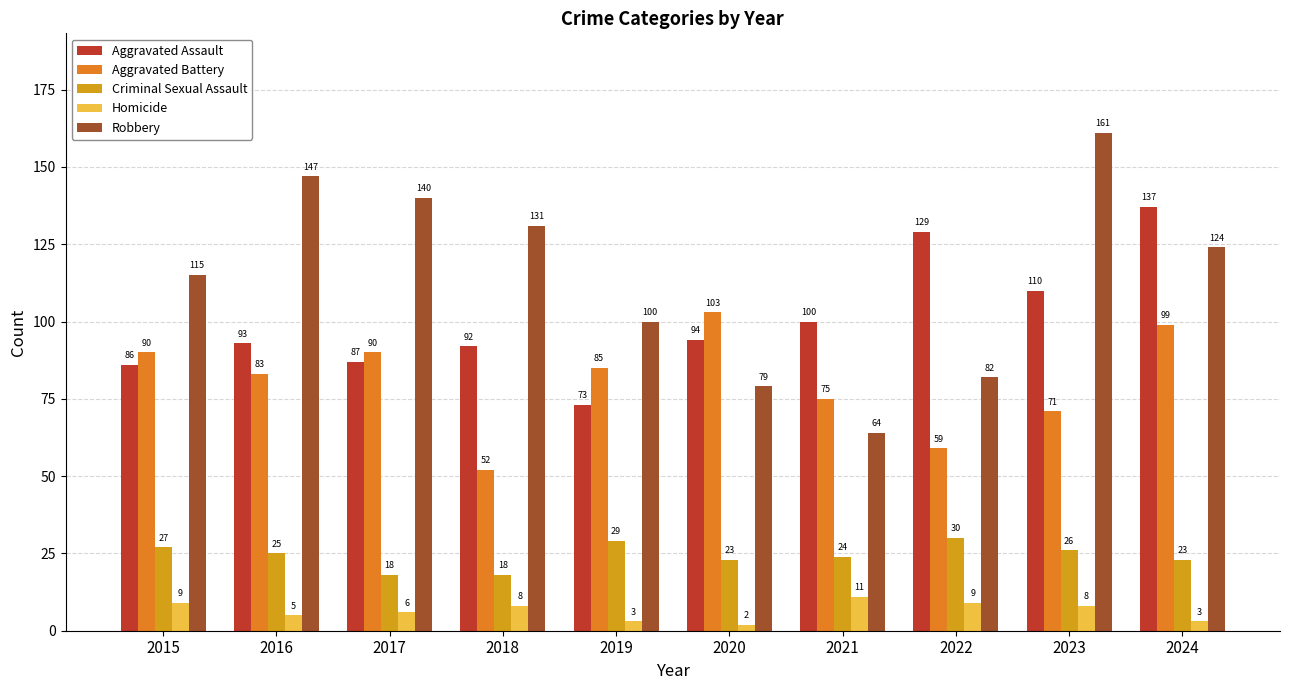

Reading right to left, extract all data points from this chart.

Aggravated Assault: 2024=137	2023=110	2022=129	2021=100	2020=94	2019=73	2018=92	2017=87	2016=93	2015=86
Aggravated Battery: 2024=99	2023=71	2022=59	2021=75	2020=103	2019=85	2018=52	2017=90	2016=83	2015=90
Criminal Sexual Assault: 2024=23	2023=26	2022=30	2021=24	2020=23	2019=29	2018=18	2017=18	2016=25	2015=27
Homicide: 2024=3	2023=8	2022=9	2021=11	2020=2	2019=3	2018=8	2017=6	2016=5	2015=9
Robbery: 2024=124	2023=161	2022=82	2021=64	2020=79	2019=100	2018=131	2017=140	2016=147	2015=115